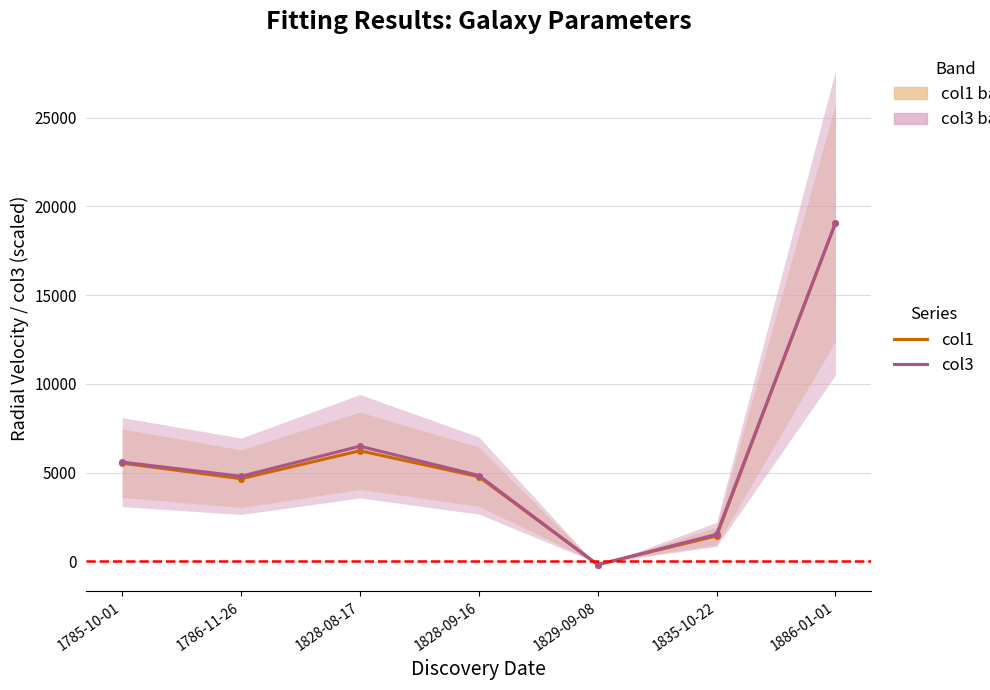

What is the difference between the col1 values at 1835-10-22 and 1828-09-16?

3338.0